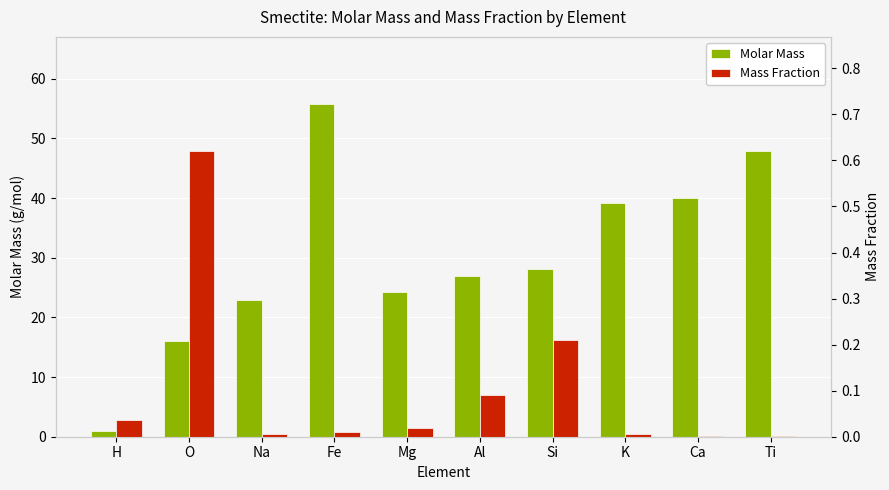

Reading right to left, extract all data points from this chart.

Molar Mass: 47.9	40.1	39.1	28.1	27.0	24.3	55.9	23.0	16.0	1.0
Mass Fraction: 0.0	0.0	0.0	0.2	0.1	0.0	0.0	0.0	0.6	0.0